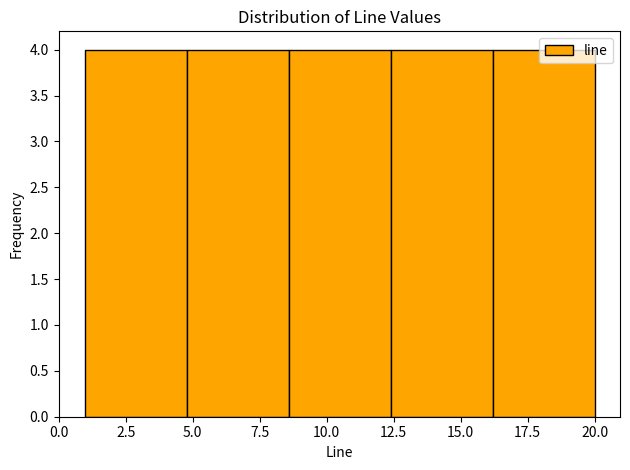

Reading left to right, transcribe this chart: for each bar, give the range it covers on the x-axis and its height. Neither the bar edges nor the heights are printed on the chart, so give them approximately, as read against the axes.

1.0 to 4.8: 4
4.8 to 8.6: 4
8.6 to 12.4: 4
12.4 to 16.2: 4
16.2 to 20.0: 4